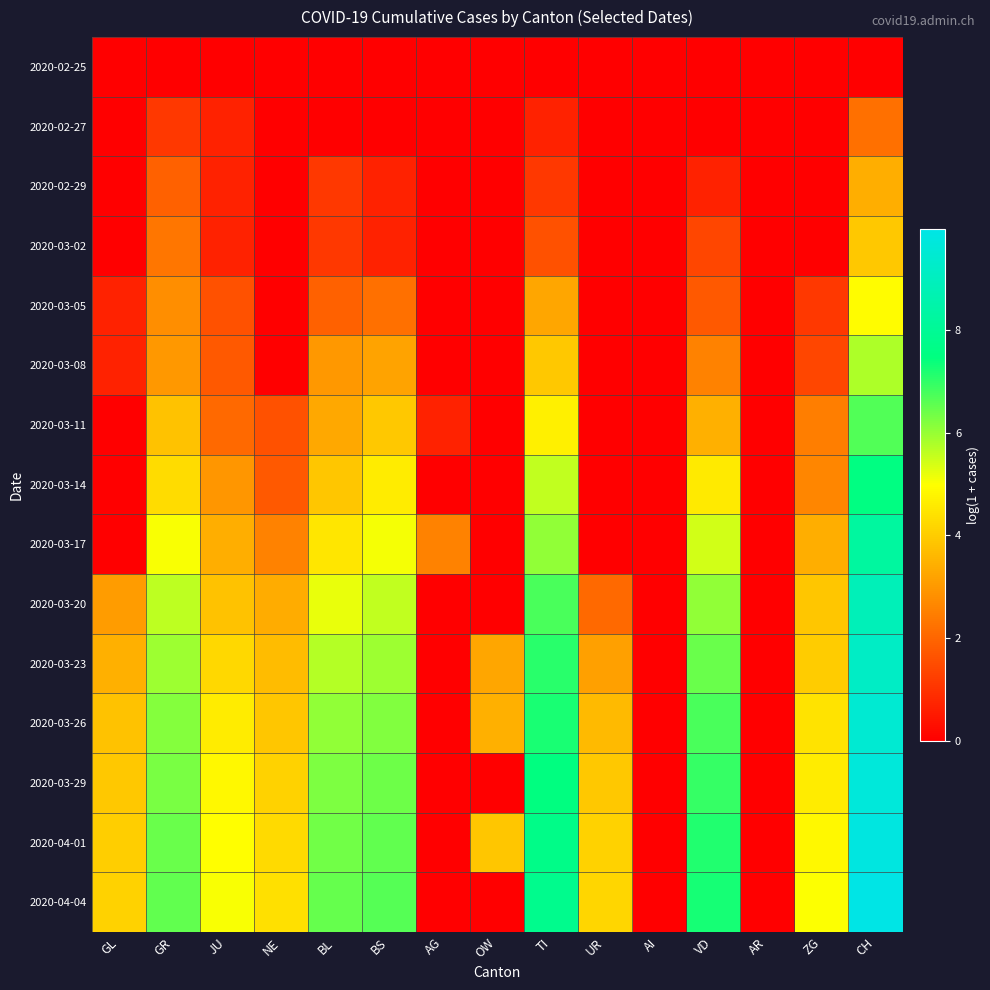

Which series changed the most between NE and TI?

2020-03-08